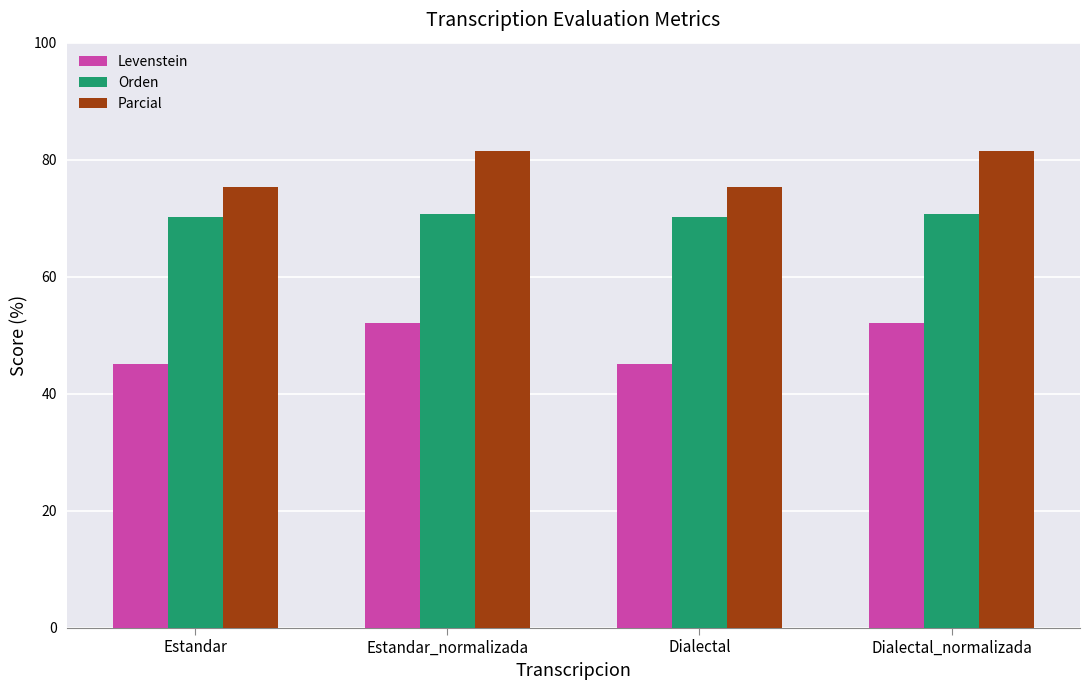

List the series in order of their peak value, lowest first.

Levenstein, Orden, Parcial